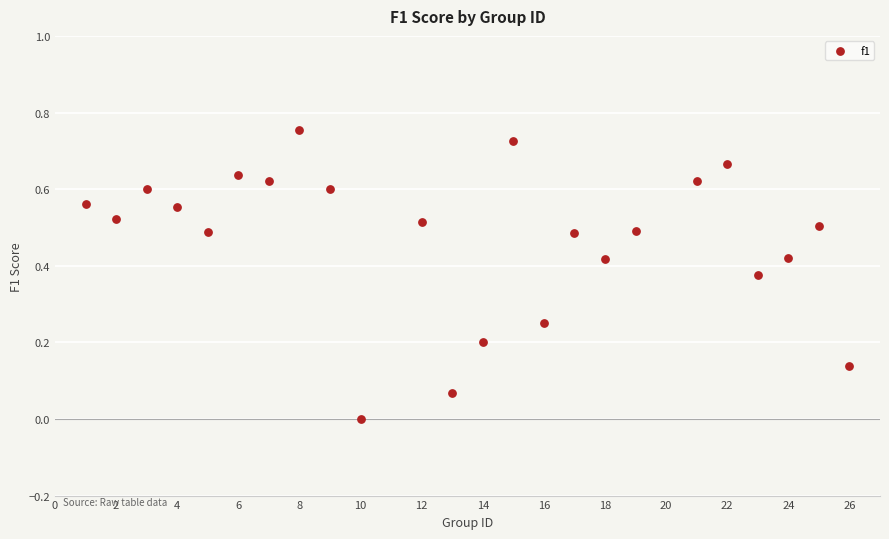

What is the range of X values (max minus min)?

25.0